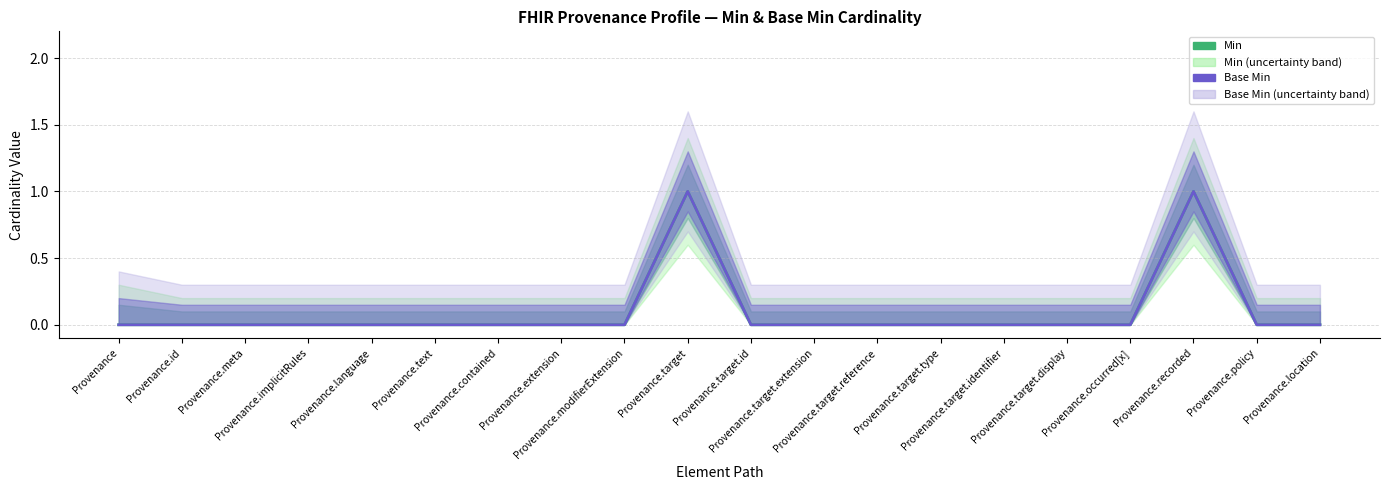

The value of Min at Provenance.location is -1. True or false?

False